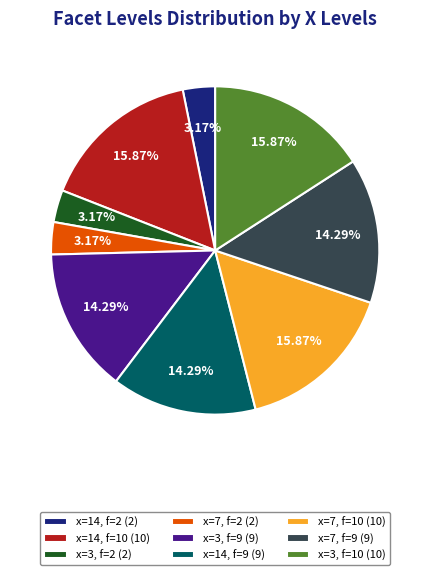

Between x=14, f=2 (2) and x=14, f=10 (10), which is larger?

x=14, f=10 (10)